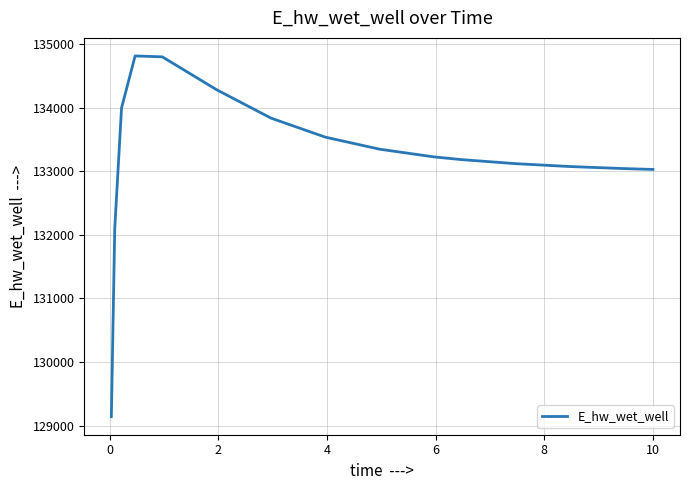

What is the maximum value shown in the chart?

134815.6